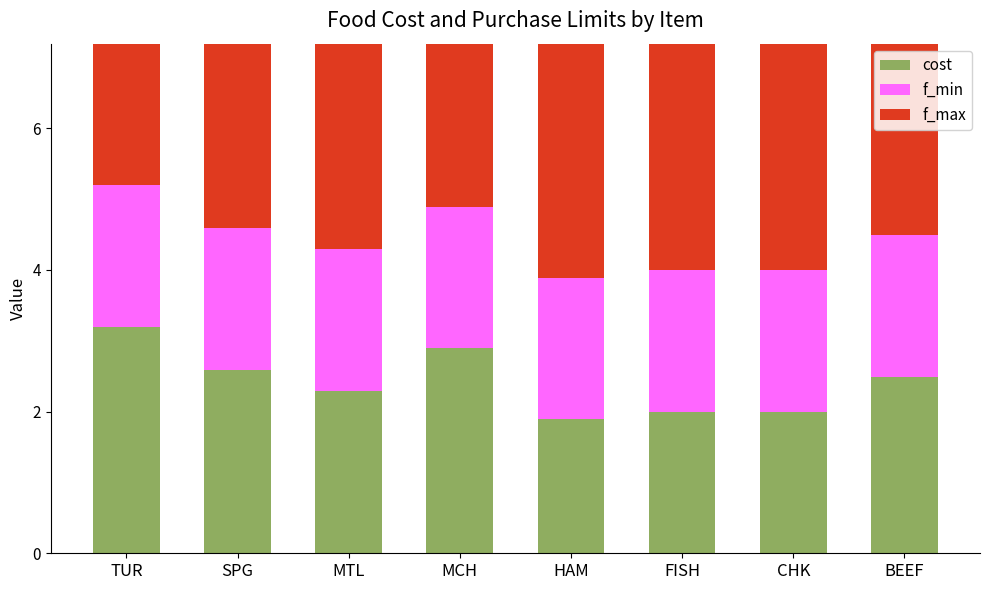

Does the chart contain any negative values?

No